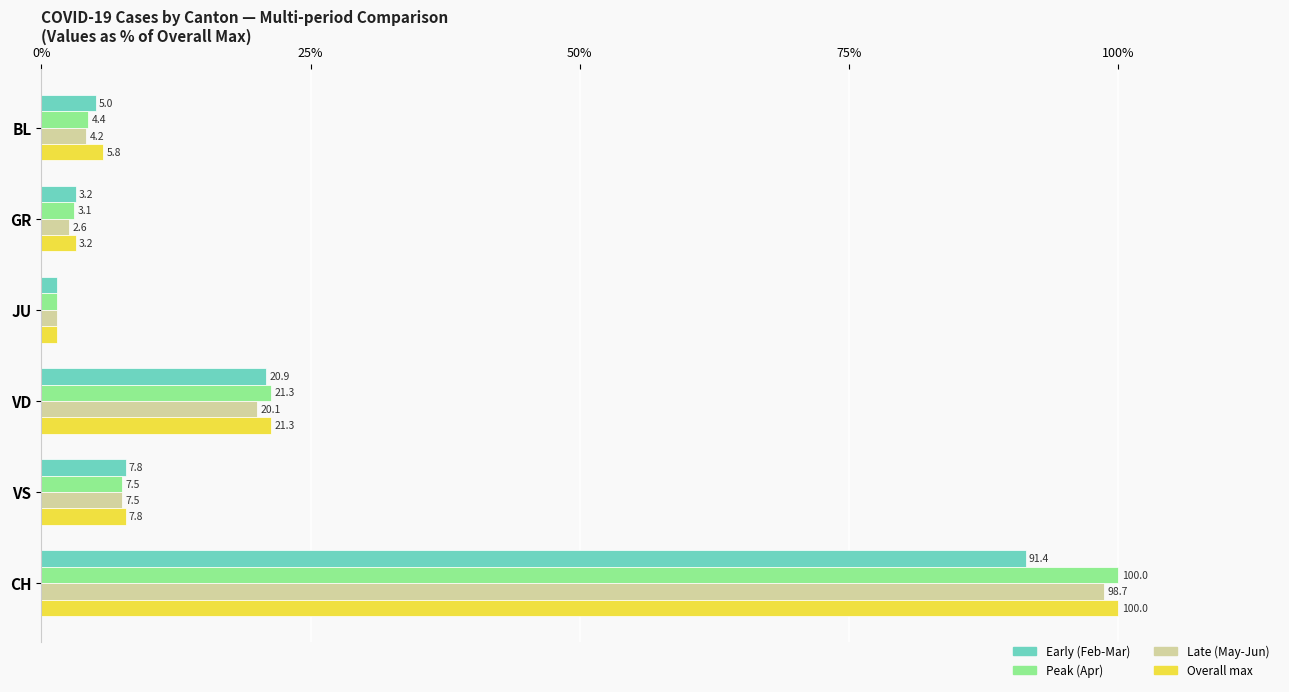

What is the spread (max minus min) of values at CH?

8.6